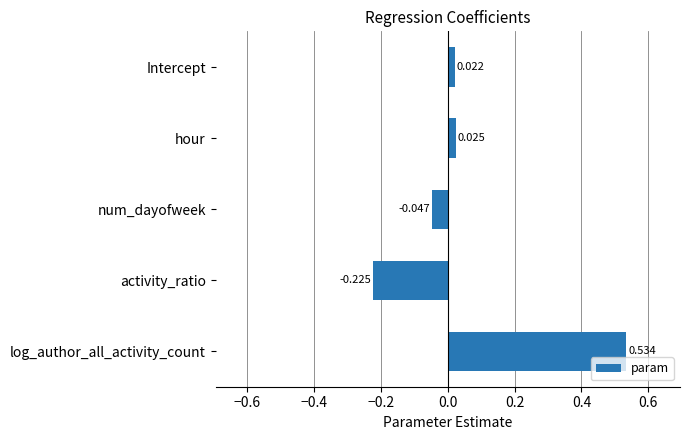

Which label corresponds to the smallest value in the chart?

activity_ratio